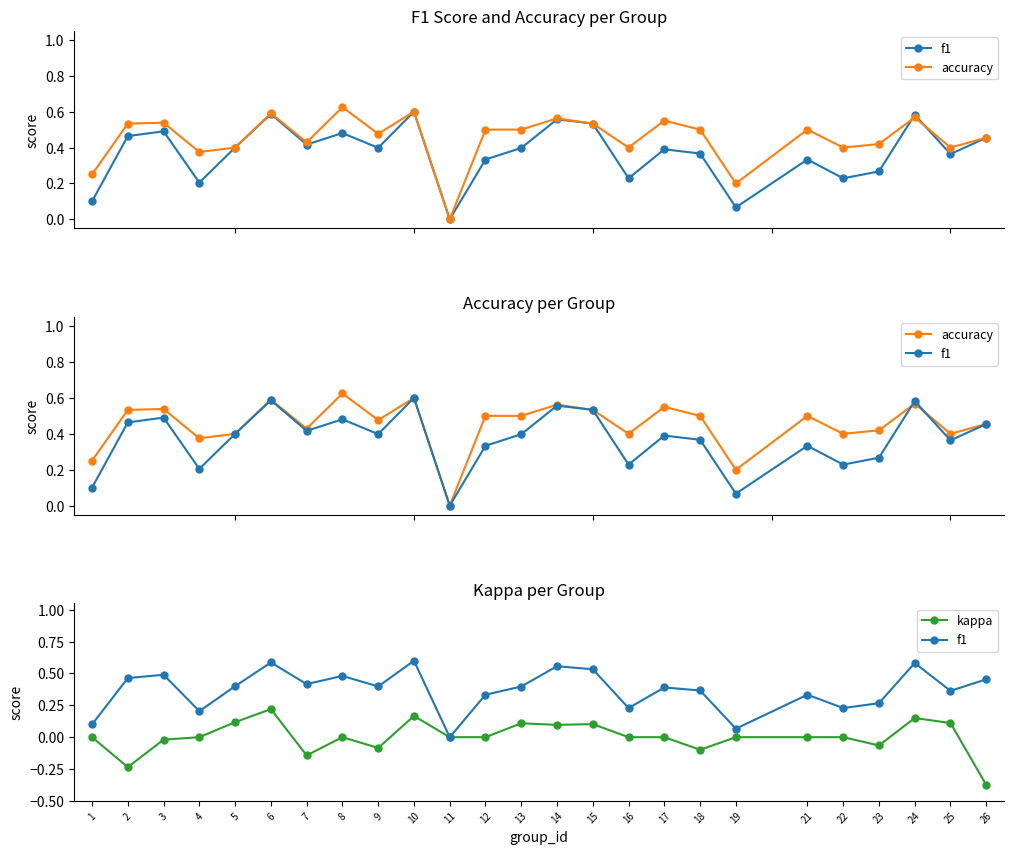

What is the value of the accuracy point at the 18th from the left?

0.5